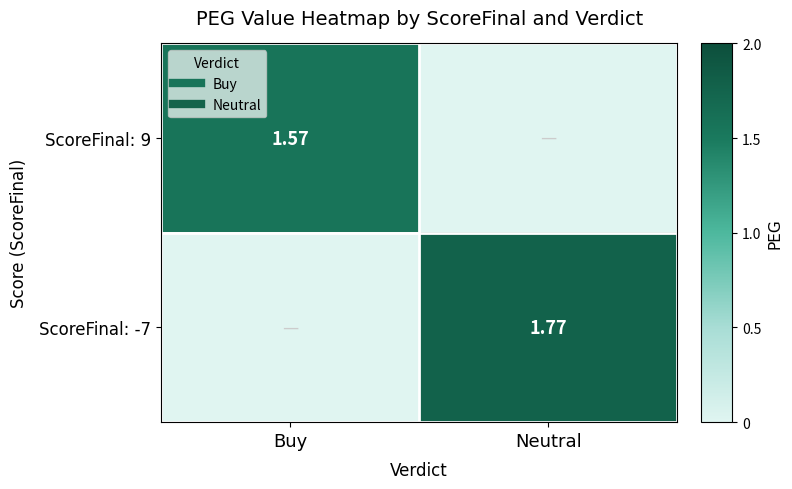

Rank the series by their maximum value, from lowest to highest.

ScoreFinal: 9, ScoreFinal: -7